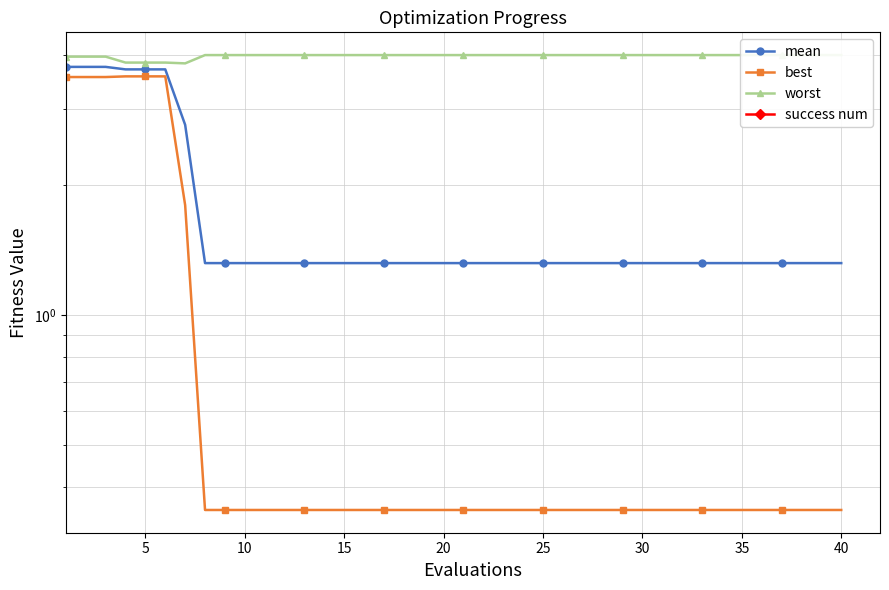

Which series has the largest total across all categories?

worst